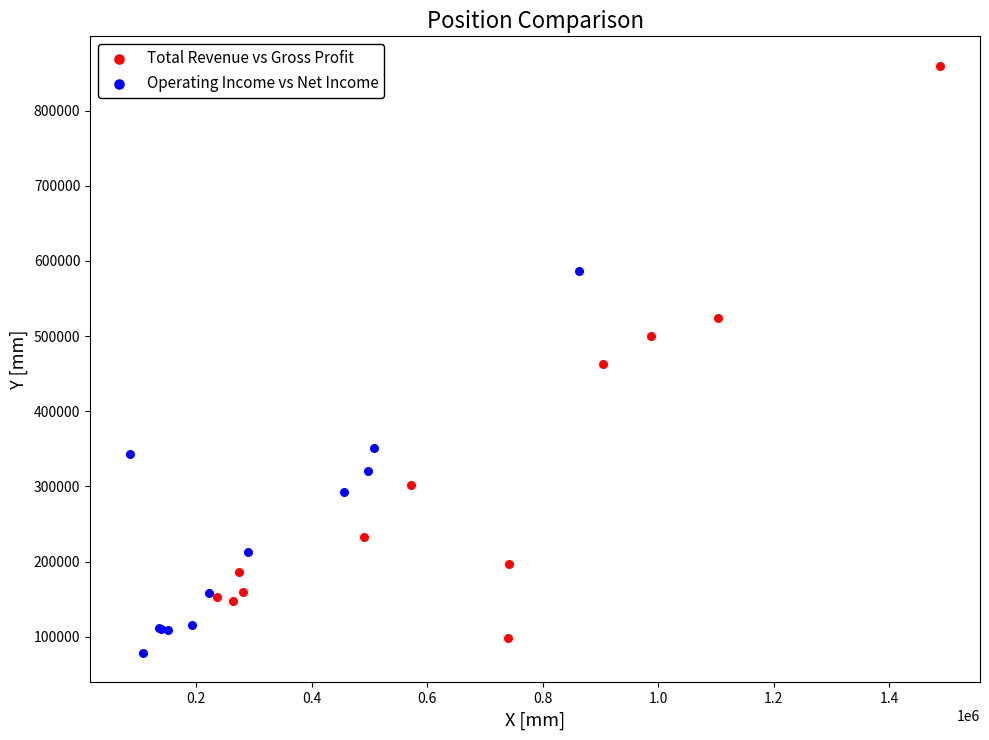

Which series reaches the maximum Y coordinate?

Total Revenue vs Gross Profit